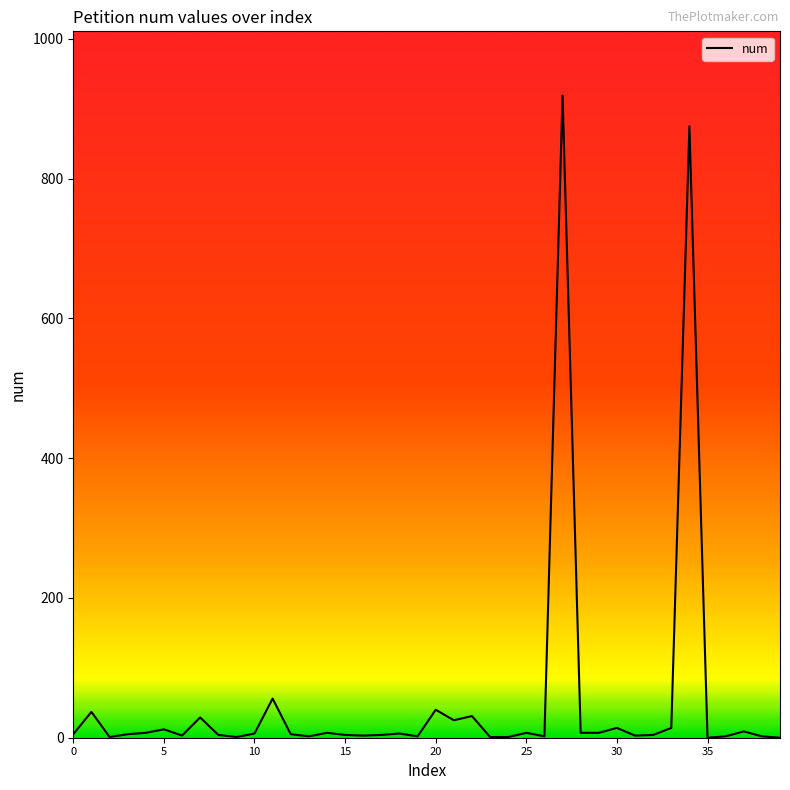

True or false: there are more than 1 points higher than both neighbors.

True